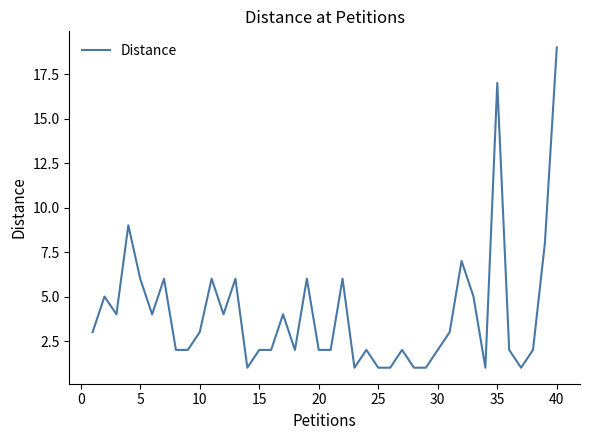

What is the greatest value displayed?

19